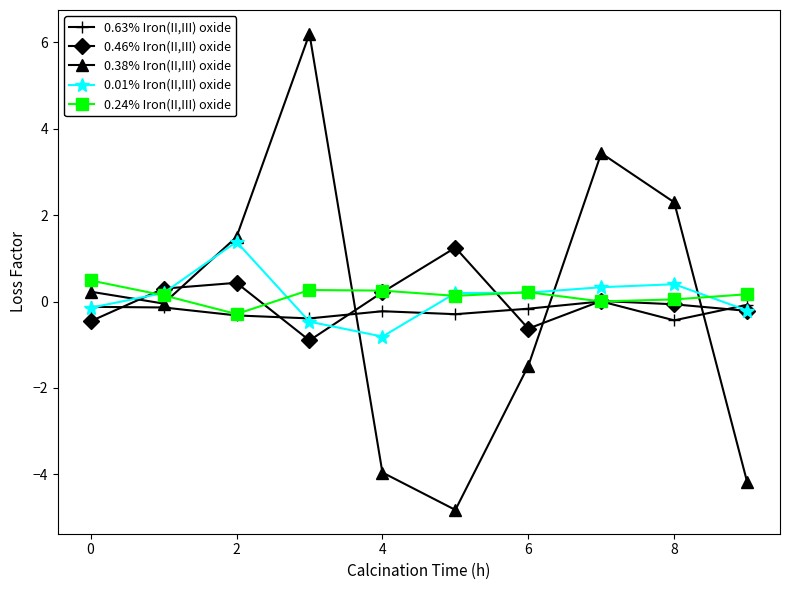

Which series has the largest range (max minus min)?

0.38% Iron(II,III) oxide